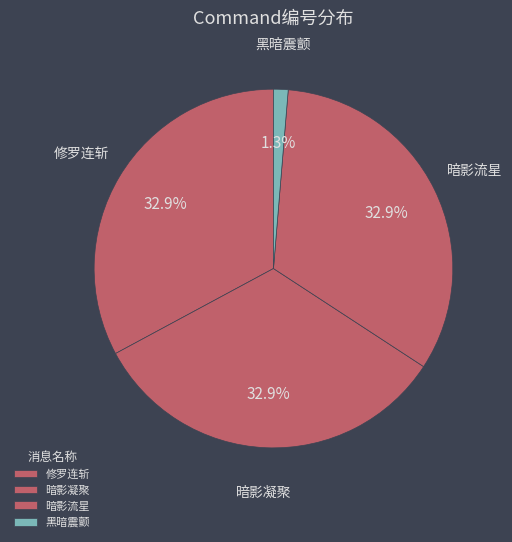

True or false: 暗影凝聚 accounts for 18% of the total.

False